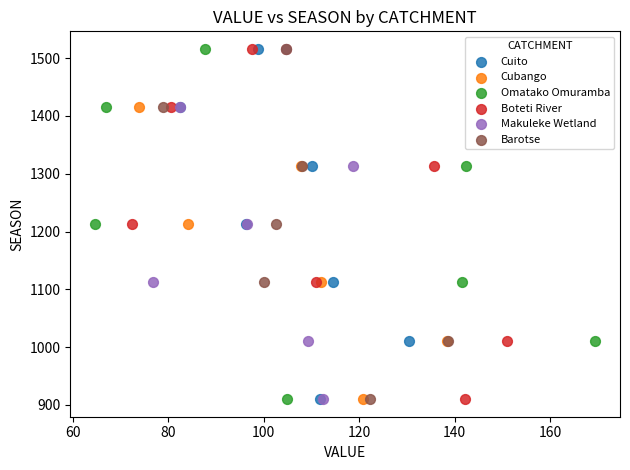

What are all the series names shown in the legend?

Cuito, Cubango, Omatako Omuramba, Boteti River, Makuleke Wetland, Barotse